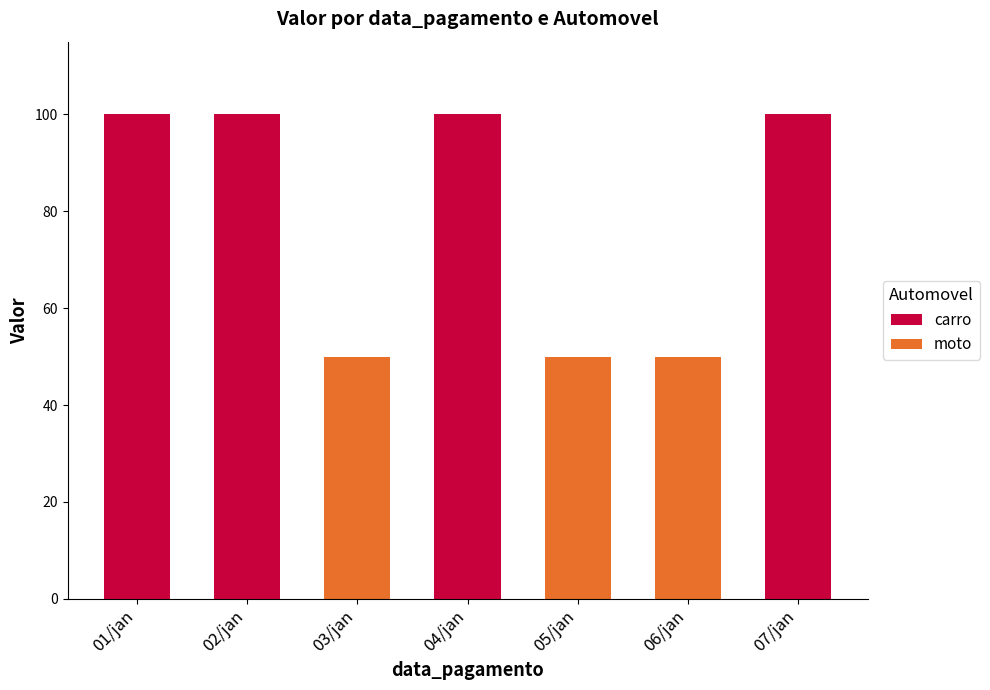

What is the average value of the carro series?

57